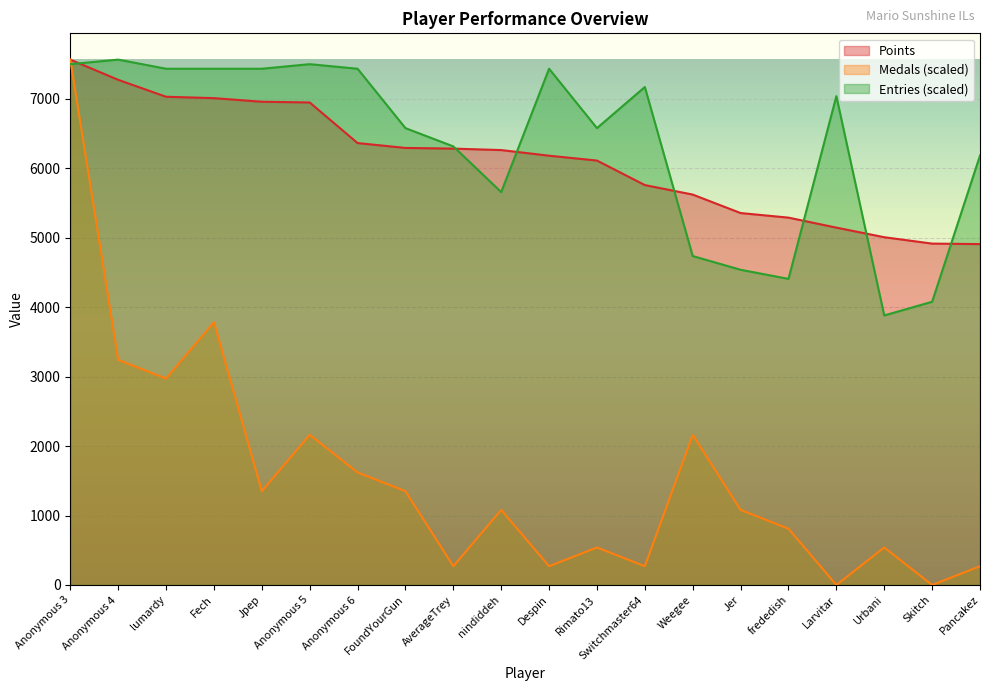

Which series has the largest total across all categories?

Entries (scaled)